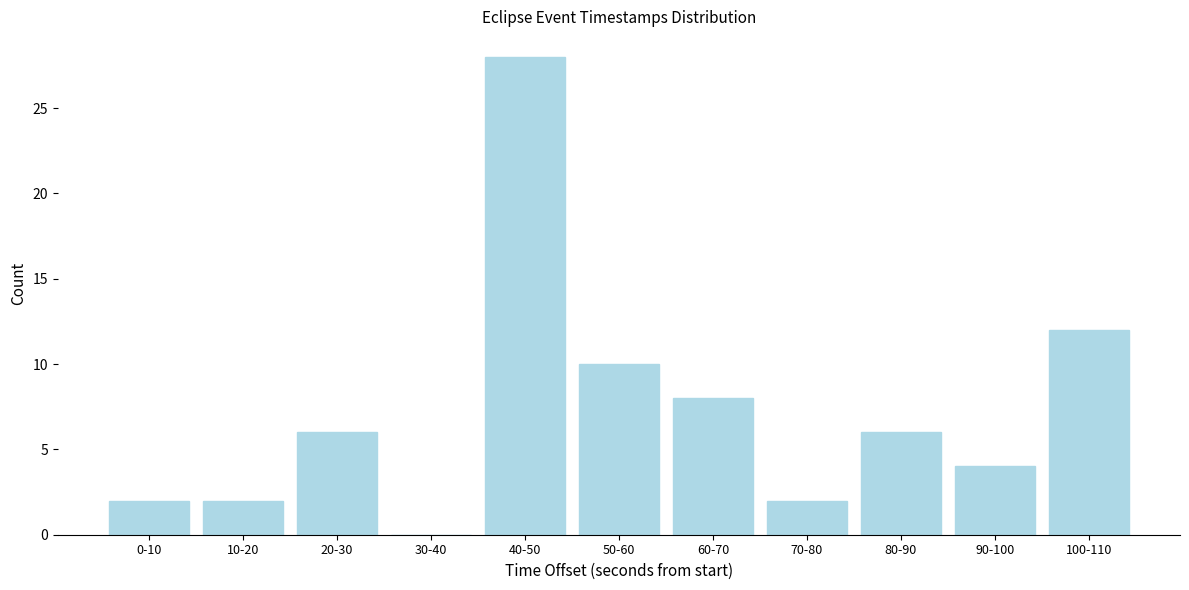

Reading left to right, list all the values displayed in this chart.

0-10=2	10-20=2	20-30=6	30-40=0	40-50=28	50-60=10	60-70=8	70-80=2	80-90=6	90-100=4	100-110=12